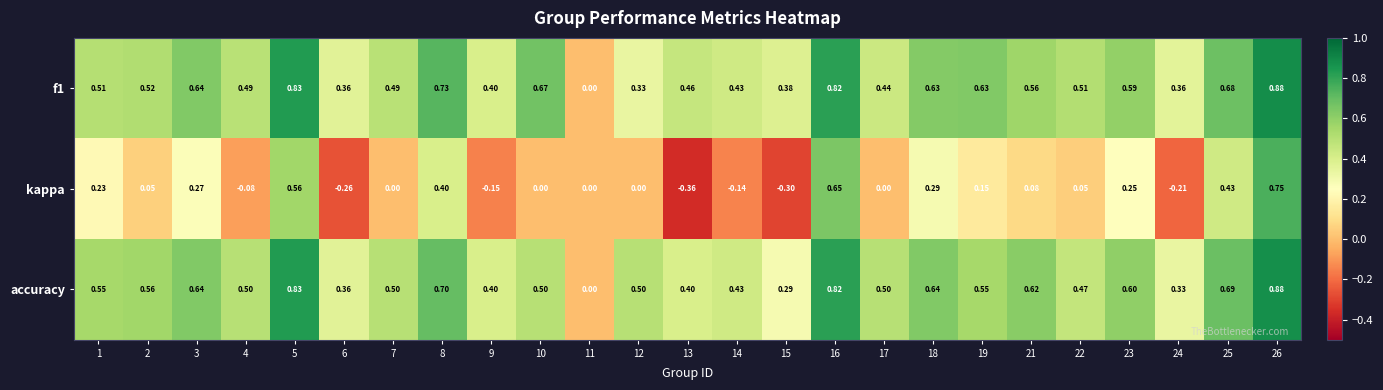

Which series has the widest spread of values?

kappa